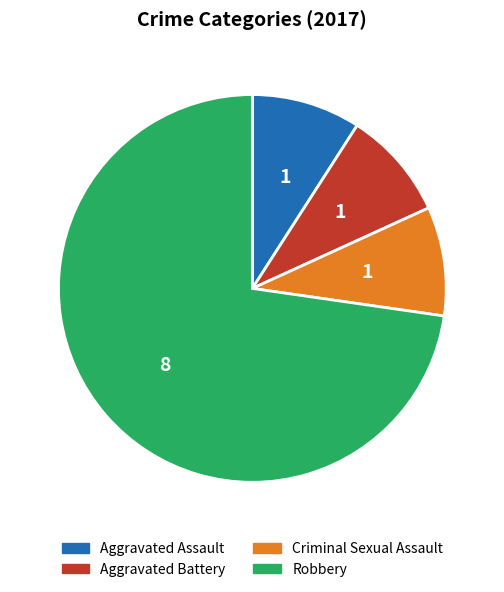

Which slice is the largest?

Robbery